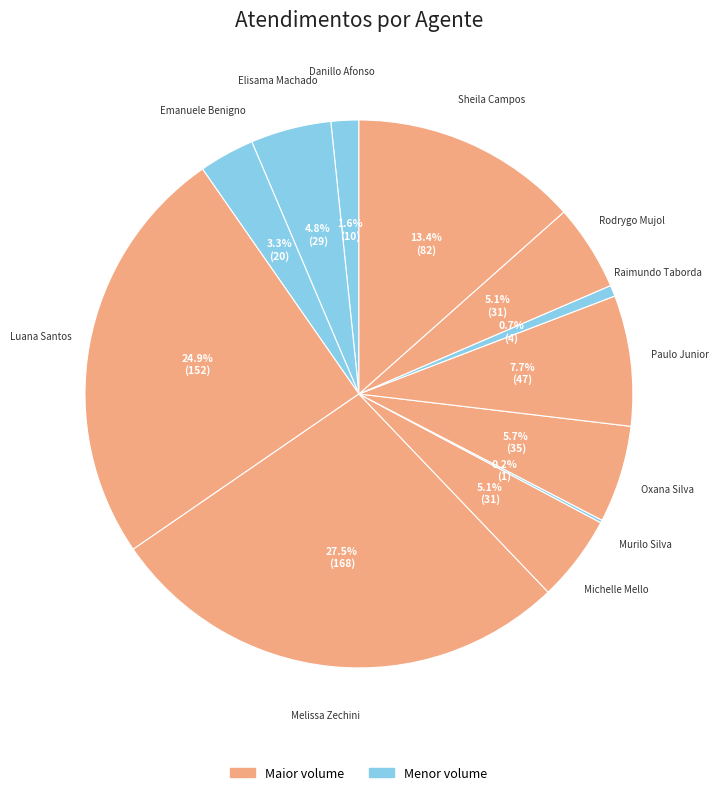

Is there a majority slice in this chart?

No